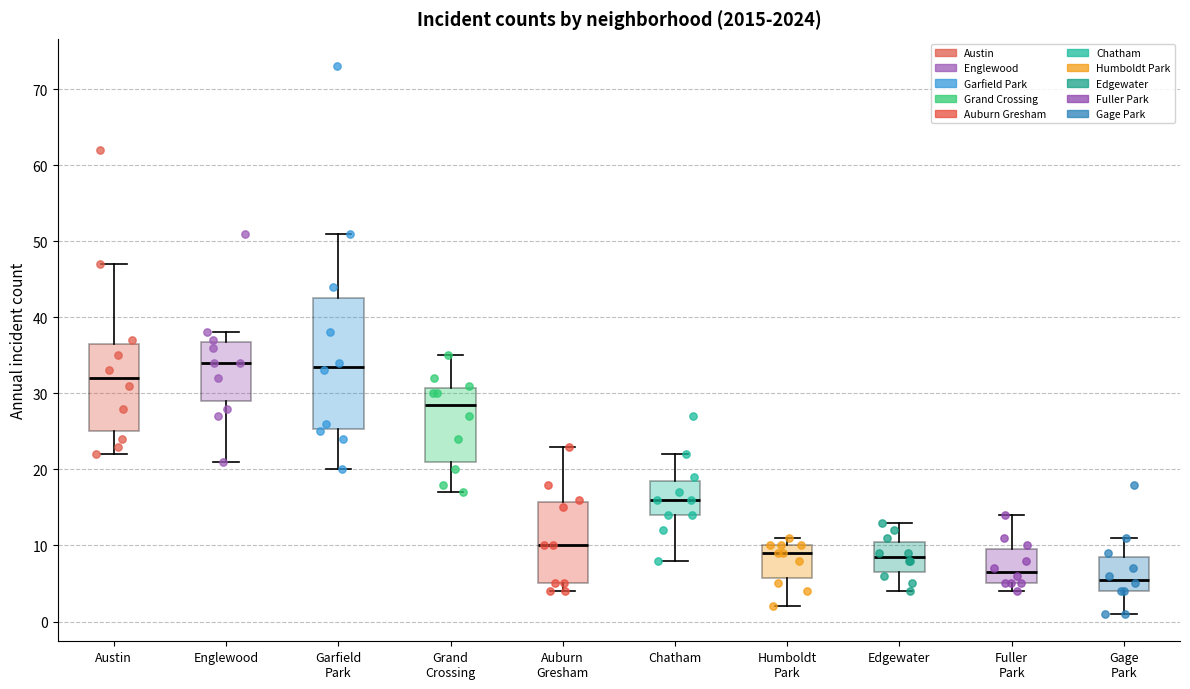

Reading left to right, read every box against the y-axis: the position of its median line, the range the box covers, and the ends of its whiskers. The values are not printed on the chart, so give them approximately, as read against the axis.

Austin: median 32, box 25 to 37, whiskers 22 to 47
Englewood: median 34, box 29 to 37, whiskers 21 to 38
Garfield Park: median 34, box 25 to 43, whiskers 20 to 51
Grand Crossing: median 29, box 21 to 31, whiskers 17 to 35
Auburn Gresham: median 10, box 5 to 16, whiskers 4 to 23
Chatham: median 16, box 14 to 19, whiskers 8 to 22
Humboldt Park: median 9, box 6 to 10, whiskers 2 to 11
Edgewater: median 9, box 7 to 11, whiskers 4 to 13
Fuller Park: median 7, box 5 to 10, whiskers 4 to 14
Gage Park: median 6, box 4 to 9, whiskers 1 to 11